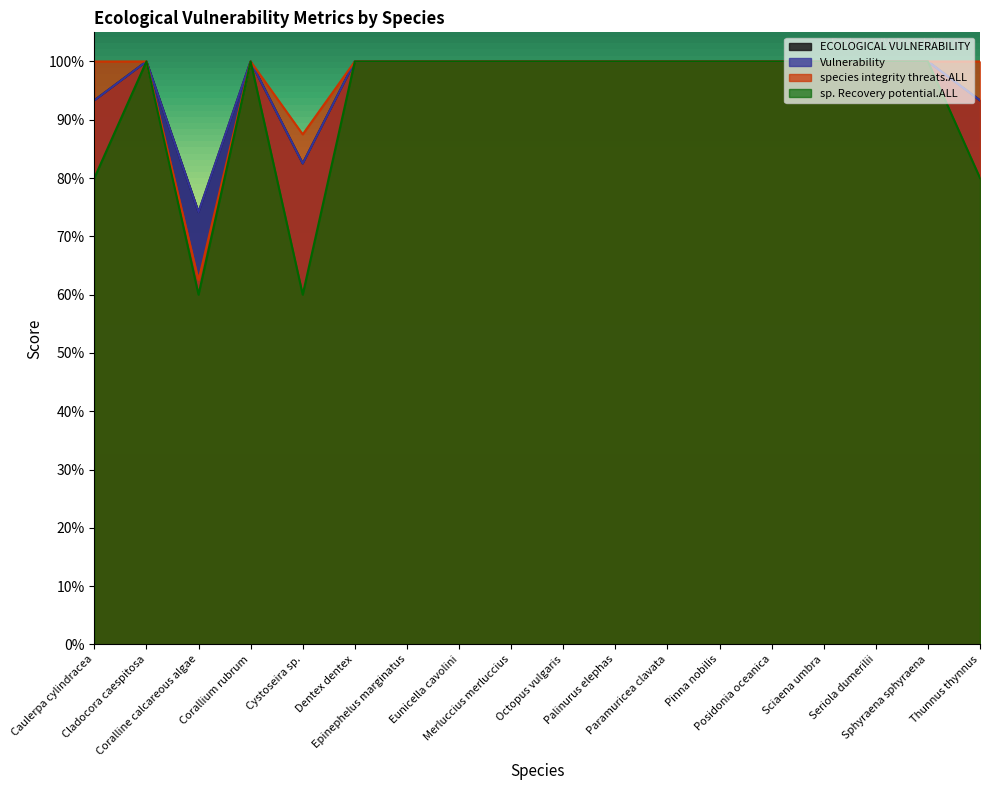

Which category has the lowest value across all series?

Coralline calcareous algae